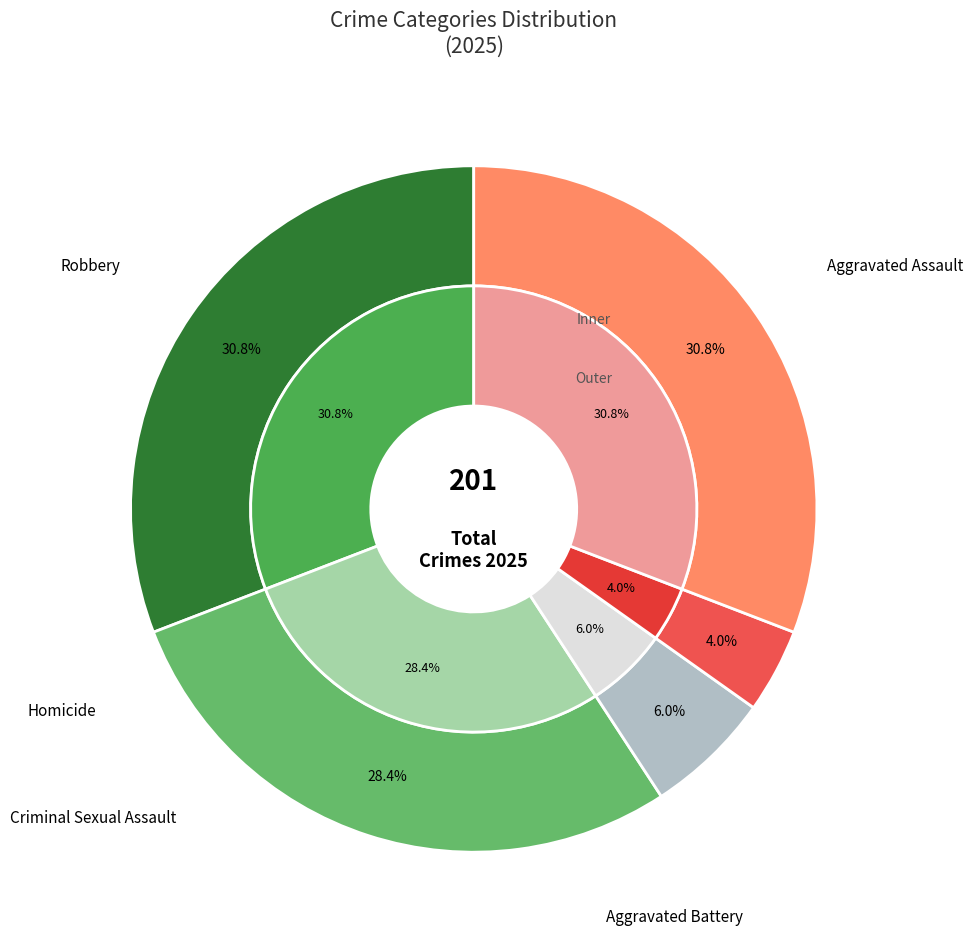

What portion of the pie excludes 4?

69.2%